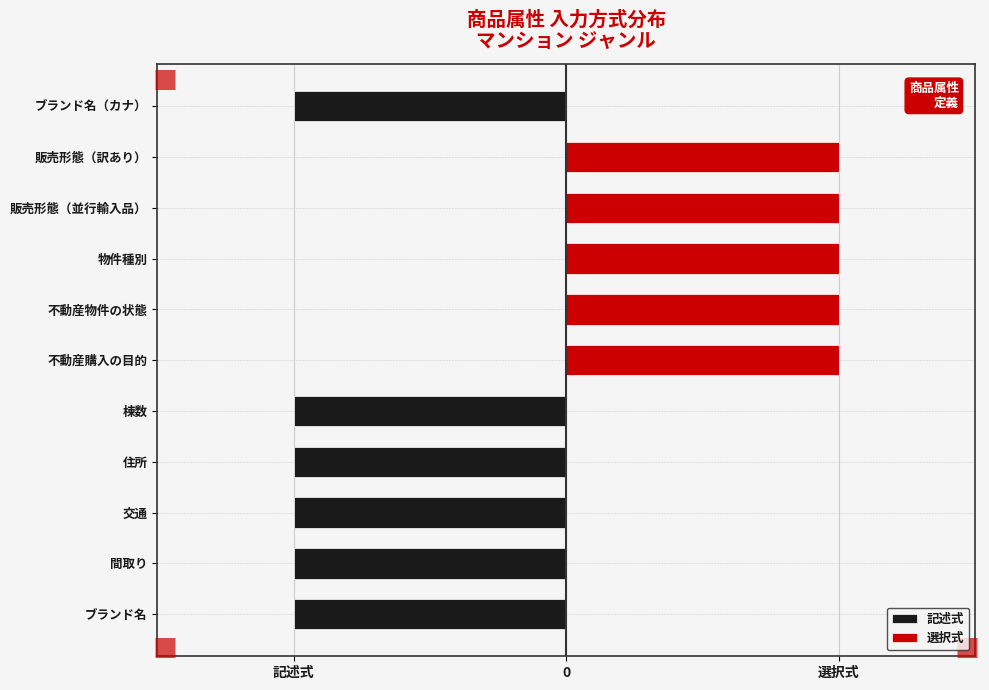

Is it true that 記述式 equals -1 at 不動産物件の状態?

False